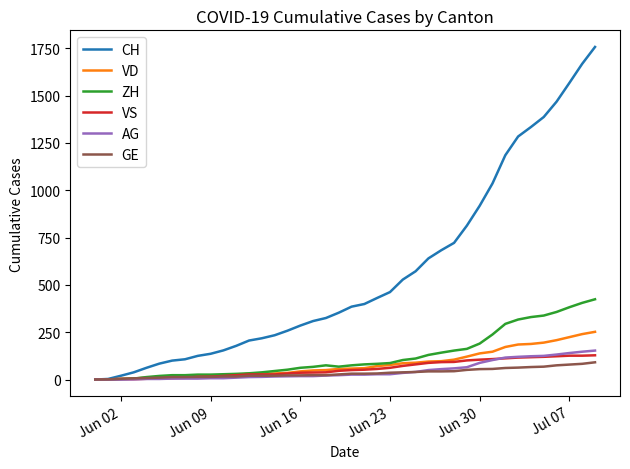

Which series has the largest total across all categories?

CH